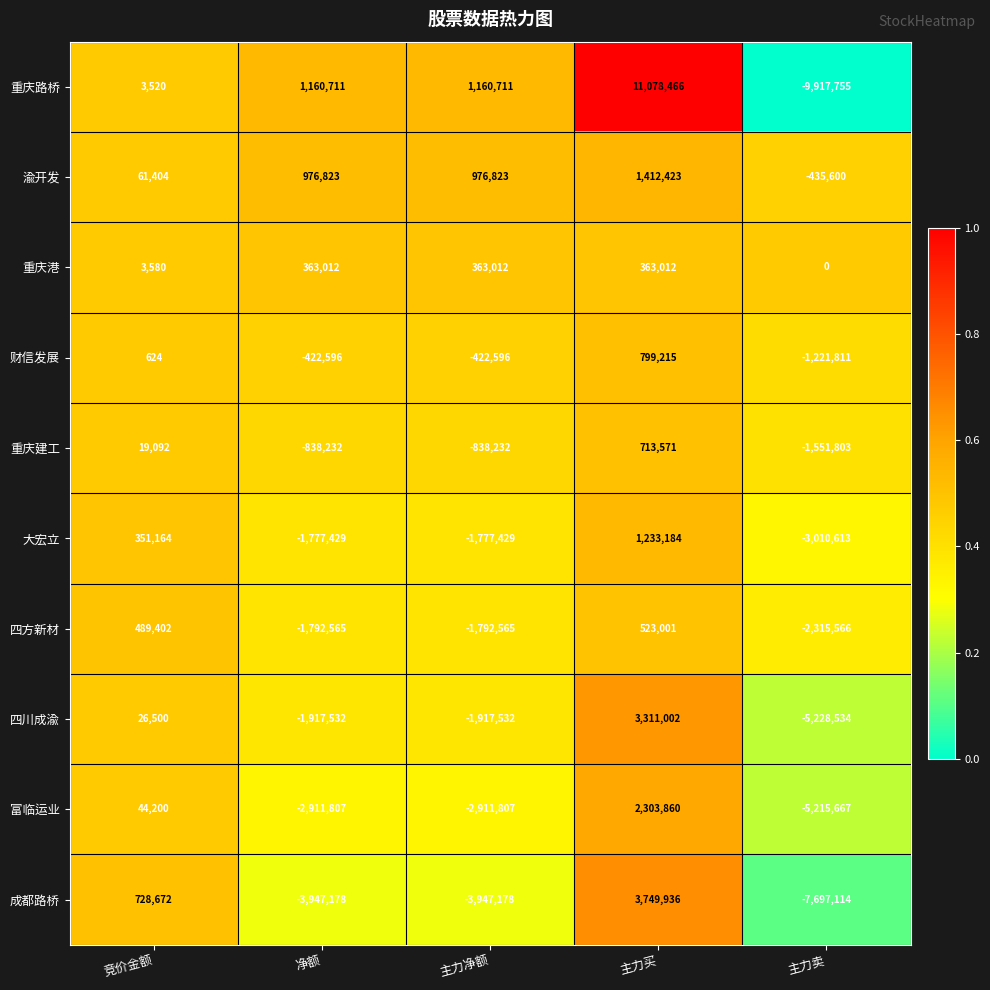

What is the total value across all series at 主力净额?

-11106793